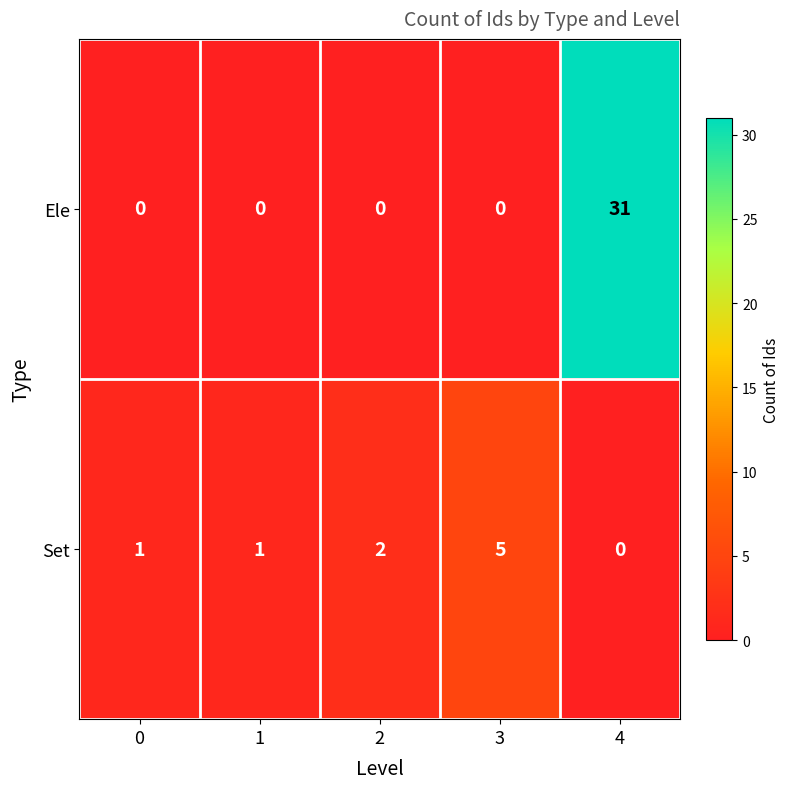

At which category is the sum across all series the highest?

4